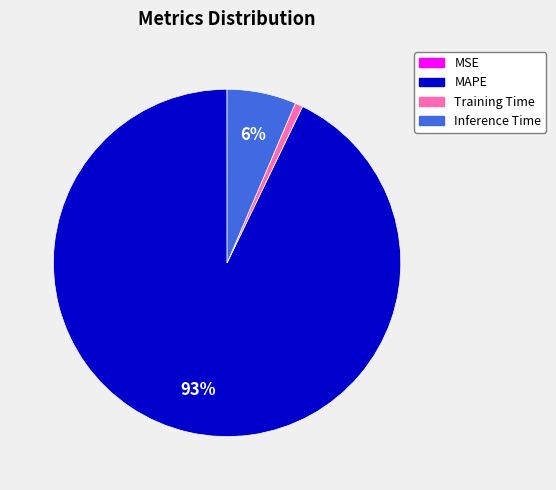

What percentage is the Inference Time slice, to the nearest percent?

6%